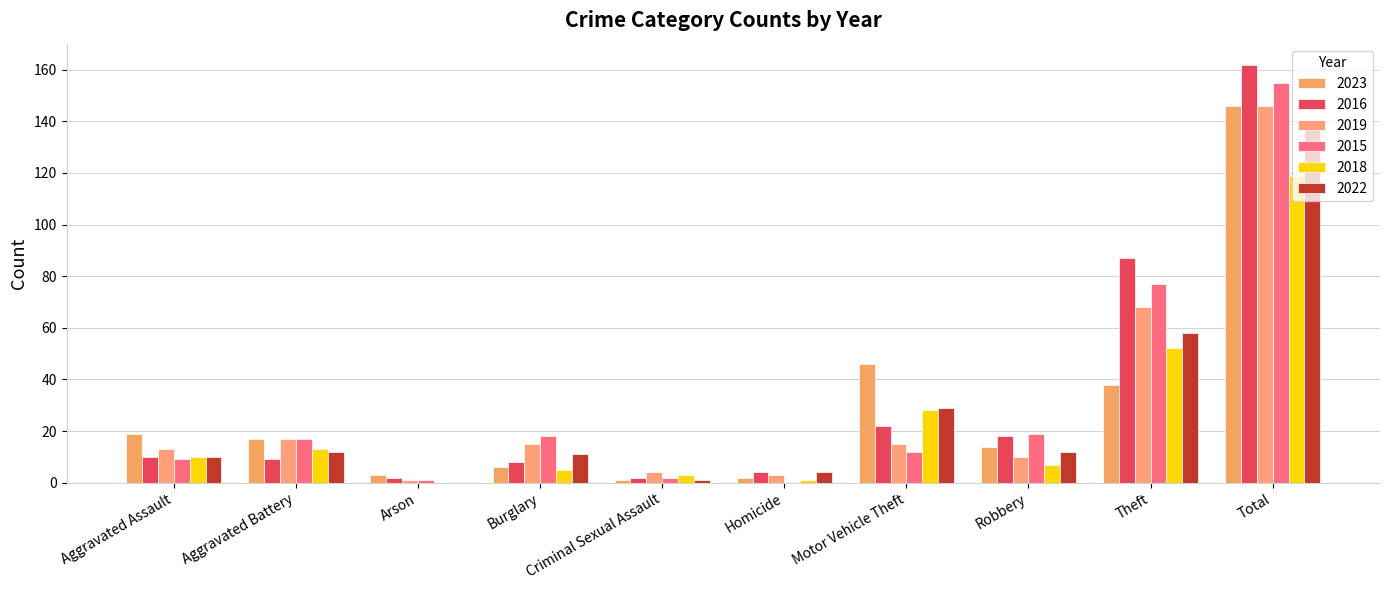

Reading left to right, transcribe all the data shown in this chart.

2023: Aggravated Assault=19	Aggravated Battery=17	Arson=3	Burglary=6	Criminal Sexual Assault=1	Homicide=2	Motor Vehicle Theft=46	Robbery=14	Theft=38	Total=146
2016: Aggravated Assault=10	Aggravated Battery=9	Arson=2	Burglary=8	Criminal Sexual Assault=2	Homicide=4	Motor Vehicle Theft=22	Robbery=18	Theft=87	Total=162
2019: Aggravated Assault=13	Aggravated Battery=17	Arson=1	Burglary=15	Criminal Sexual Assault=4	Homicide=3	Motor Vehicle Theft=15	Robbery=10	Theft=68	Total=146
2015: Aggravated Assault=9	Aggravated Battery=17	Arson=1	Burglary=18	Criminal Sexual Assault=2	Homicide=0	Motor Vehicle Theft=12	Robbery=19	Theft=77	Total=155
2018: Aggravated Assault=10	Aggravated Battery=13	Arson=0	Burglary=5	Criminal Sexual Assault=3	Homicide=1	Motor Vehicle Theft=28	Robbery=7	Theft=52	Total=119
2022: Aggravated Assault=10	Aggravated Battery=12	Arson=0	Burglary=11	Criminal Sexual Assault=1	Homicide=4	Motor Vehicle Theft=29	Robbery=12	Theft=58	Total=137